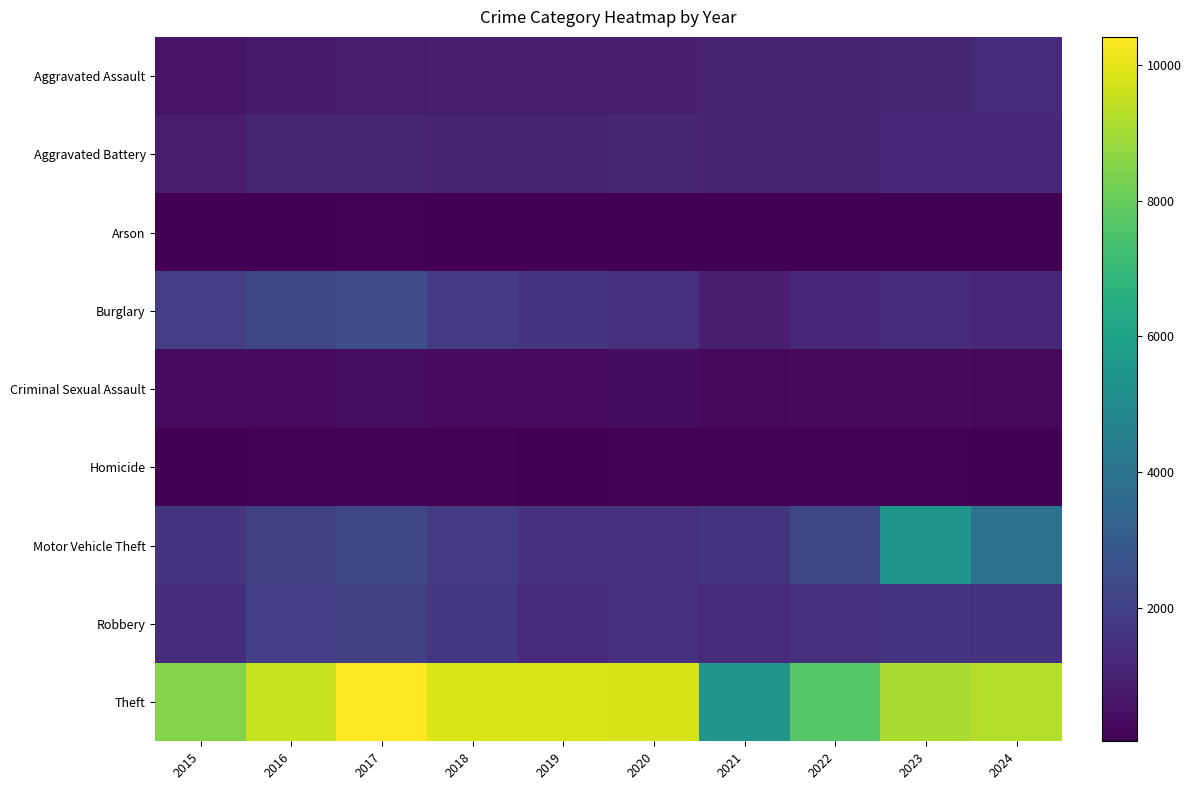

List the series in order of their peak value, lowest first.

Arson, Homicide, Criminal Sexual Assault, Aggravated Battery, Aggravated Assault, Robbery, Burglary, Motor Vehicle Theft, Theft